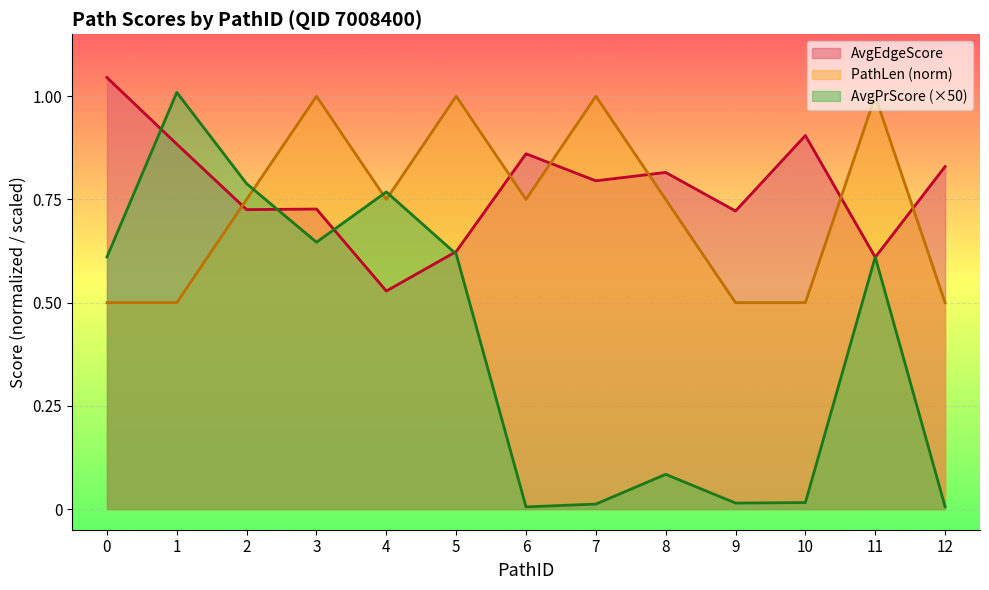

How many lines are shown in the chart?

3